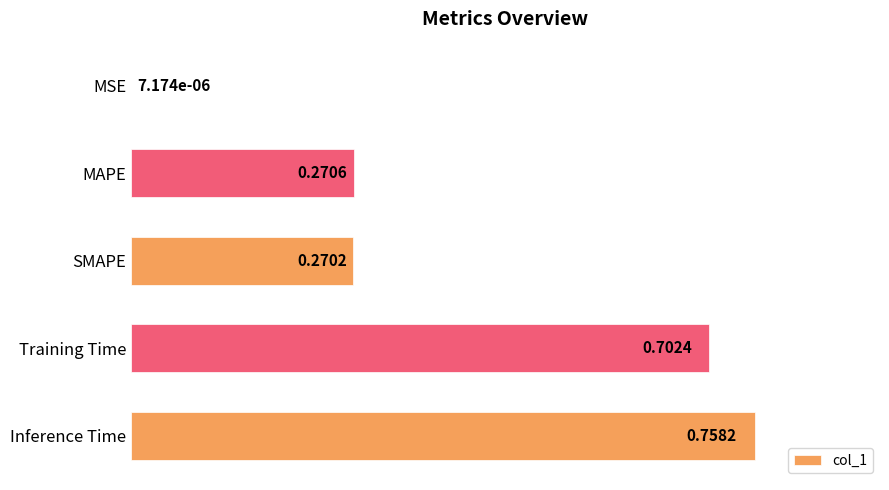

At which label is the value closest to 0?

MSE